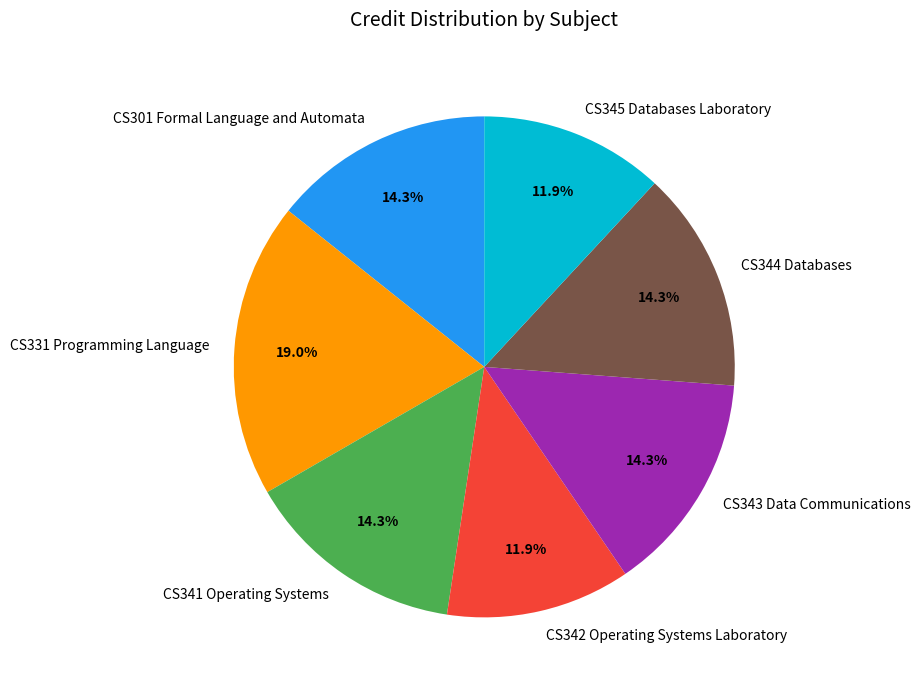

Do CS342 Operating Systems Laboratory and CS344 Databases together represent more than half of the pie?

No